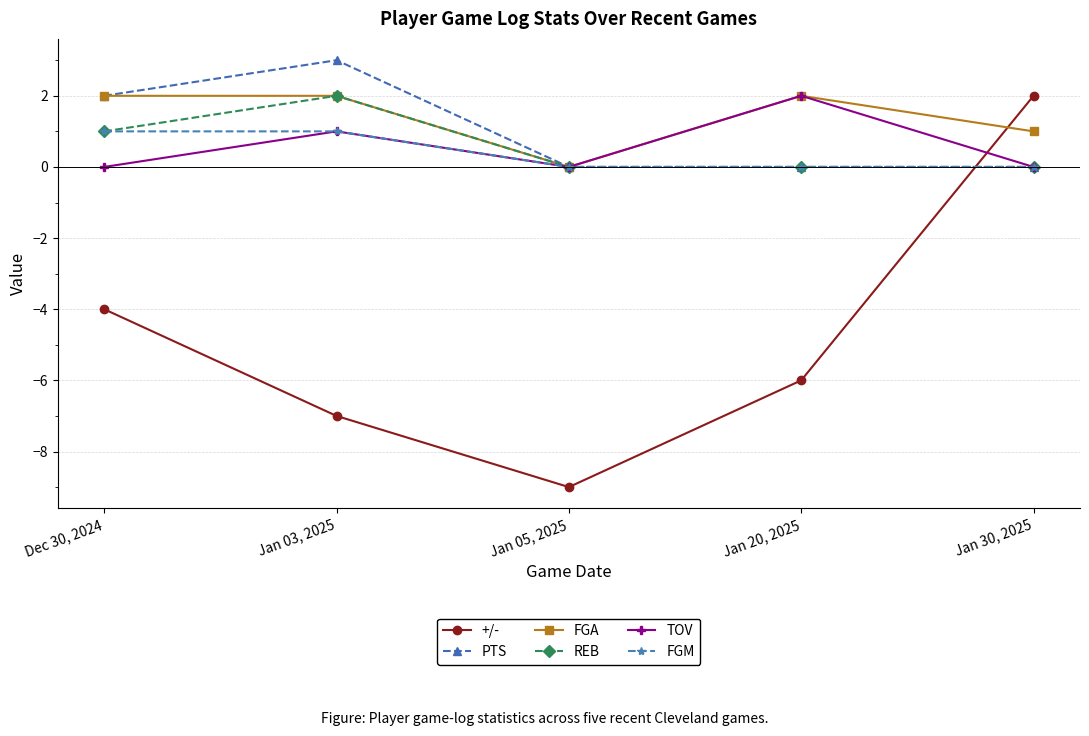

What is the value of the REB point at the 1st from the left?

1